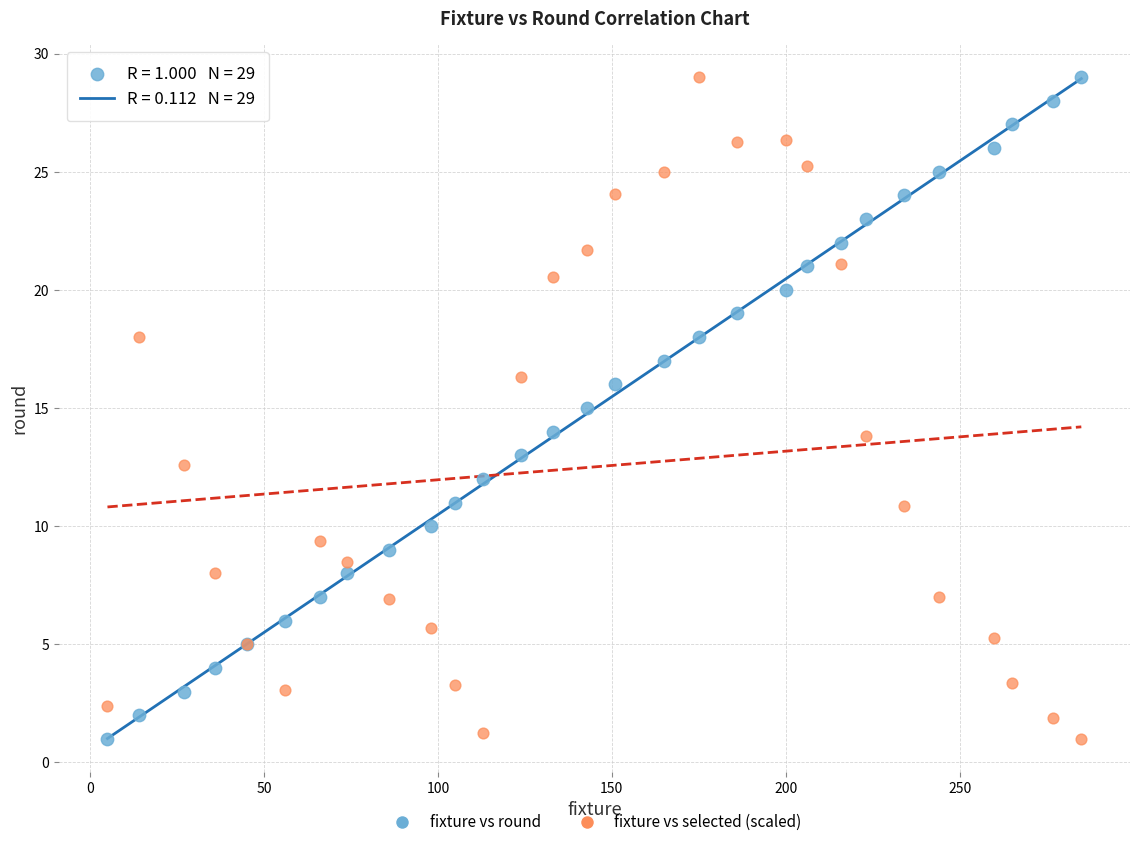

What is the X range (max minus min) for the scatter plot?

280.0